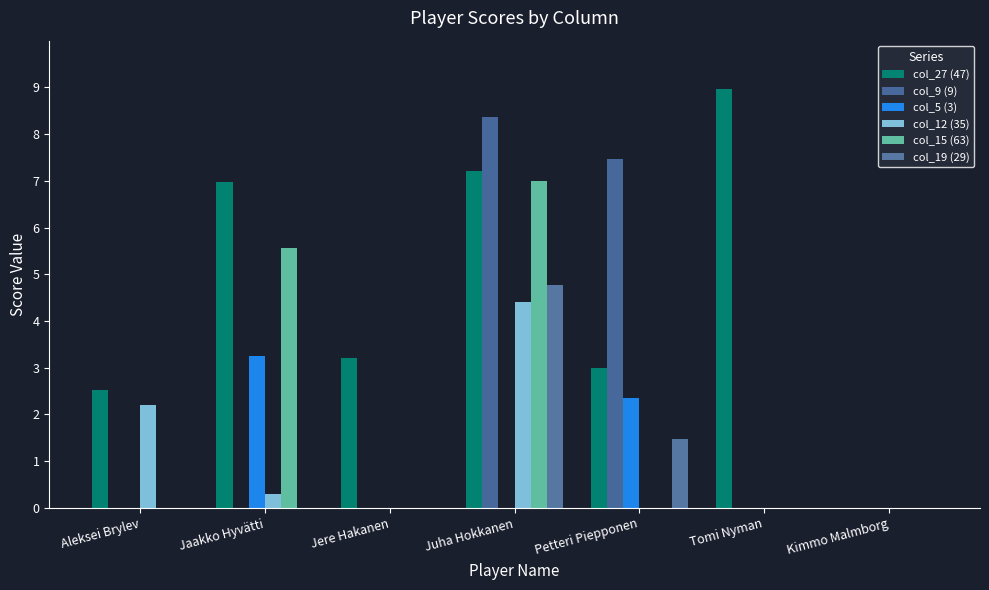

True or false: col_19 (29) has a value of 0.9 at Petteri Piepponen.

False